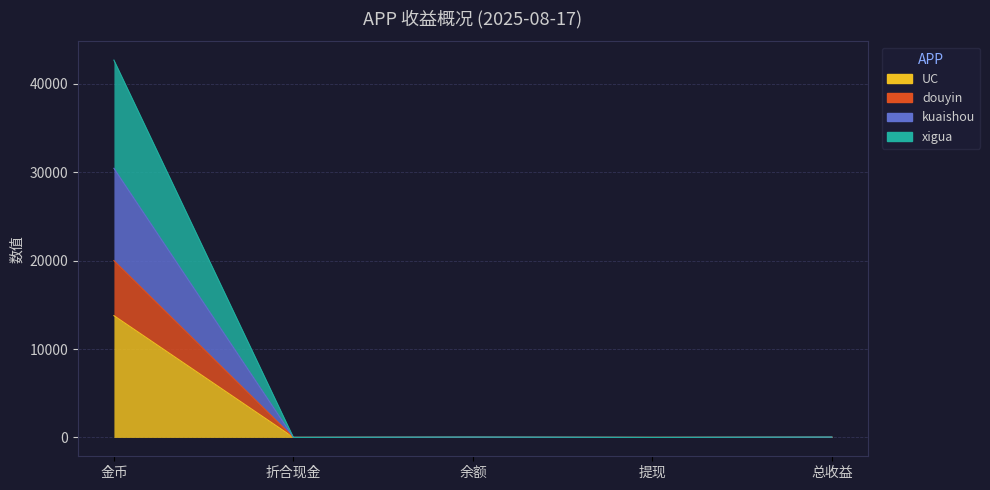

In xigua, how many points are lower than both neighbors (excluding endpoints)?

2